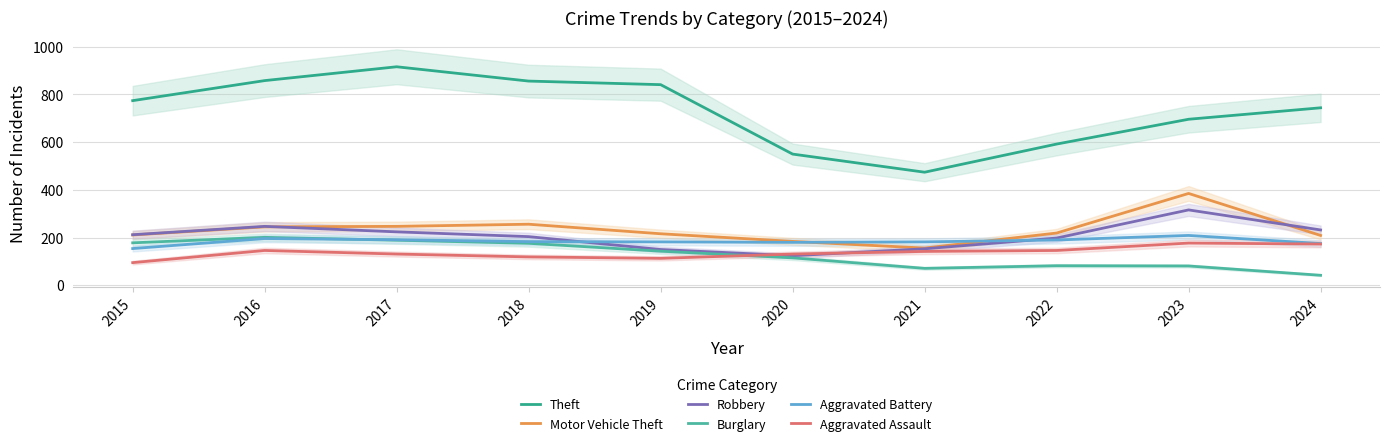

Which series changed the most between 2016 and 2020?

Theft